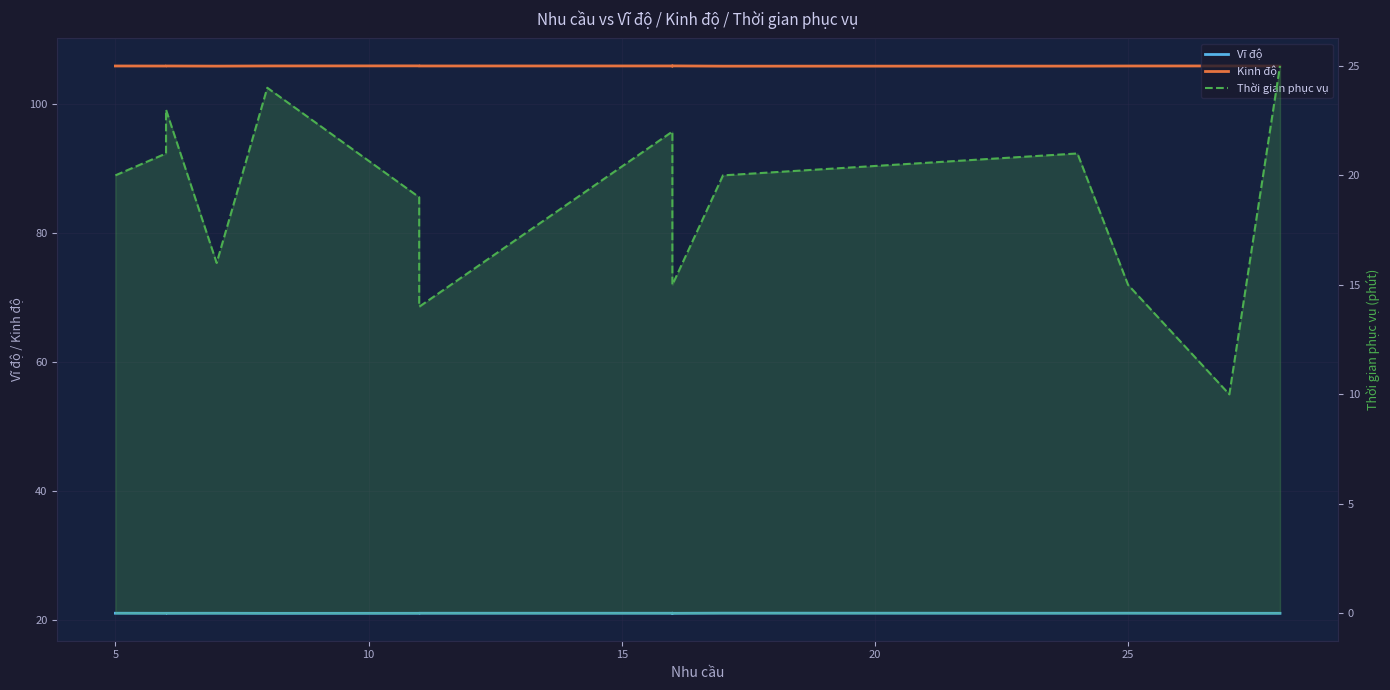

Is it true that Vĩ độ equals 21.0 at 25?

True